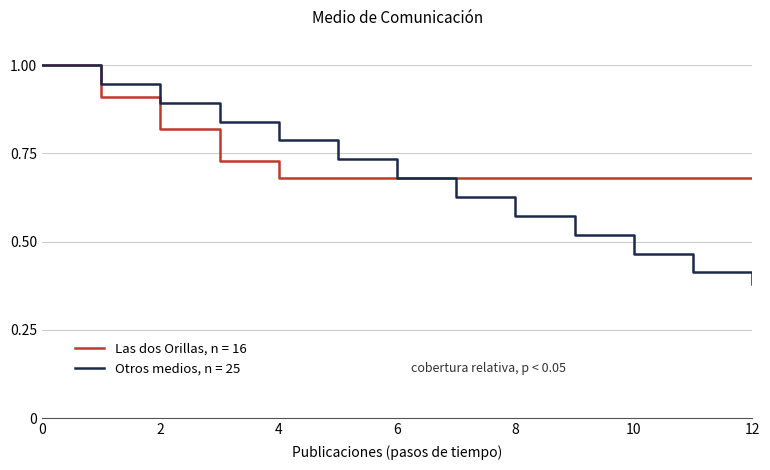

What is the greatest value displayed?

1.0